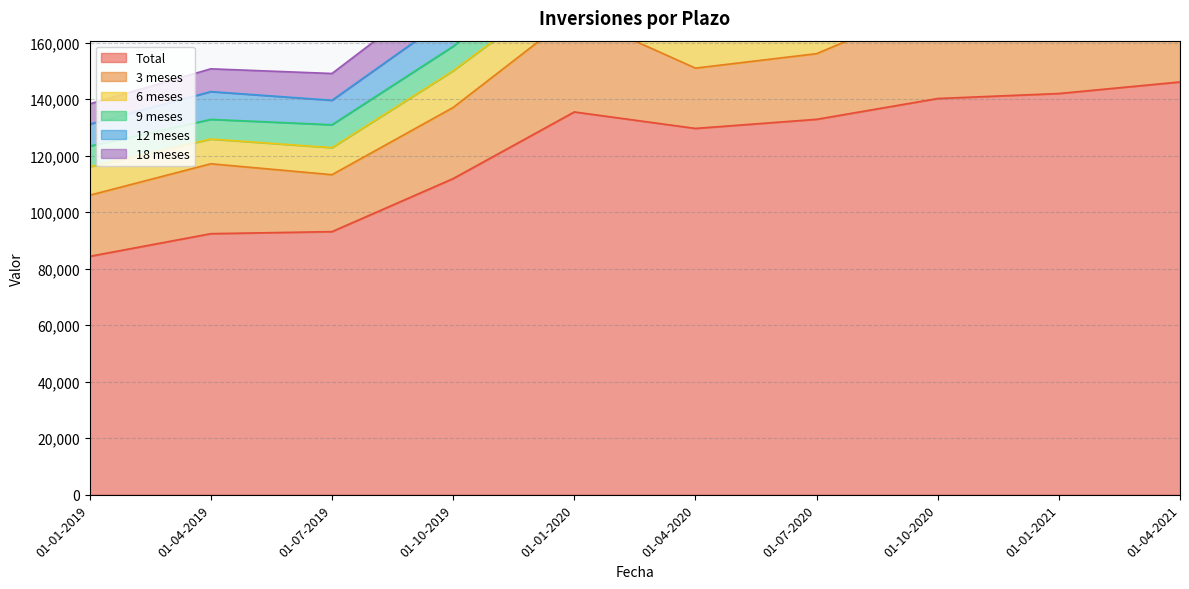

Which series changed the most between 01-10-2019 and 01-07-2020?

Total